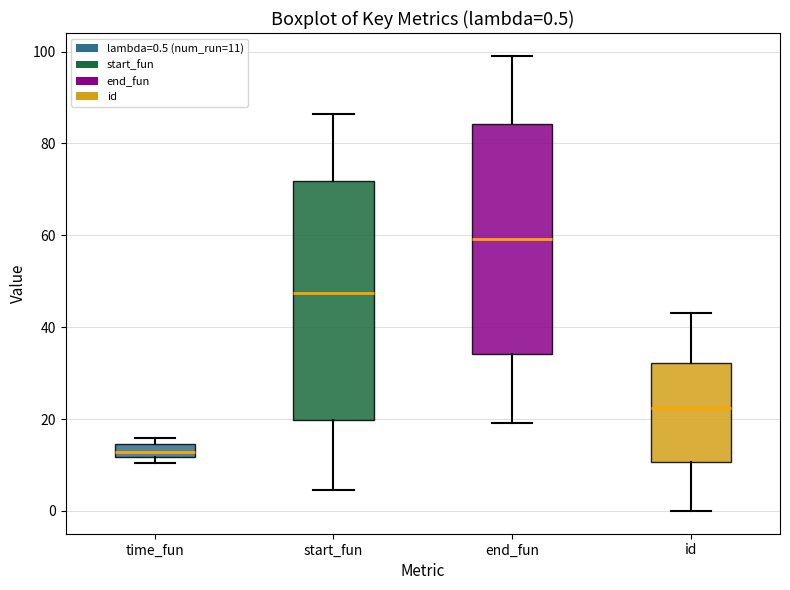

Which box's median line is the lowest?

time_fun